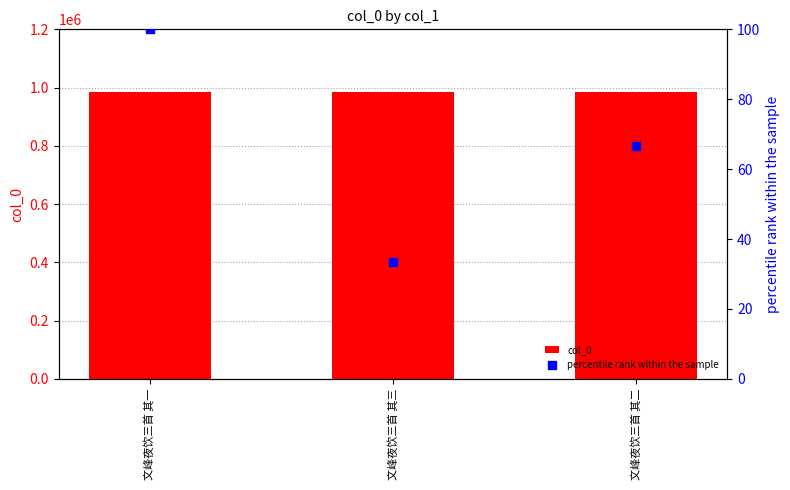

What is the total value across all series at 文峰夜饮三首 其三?

985615.3